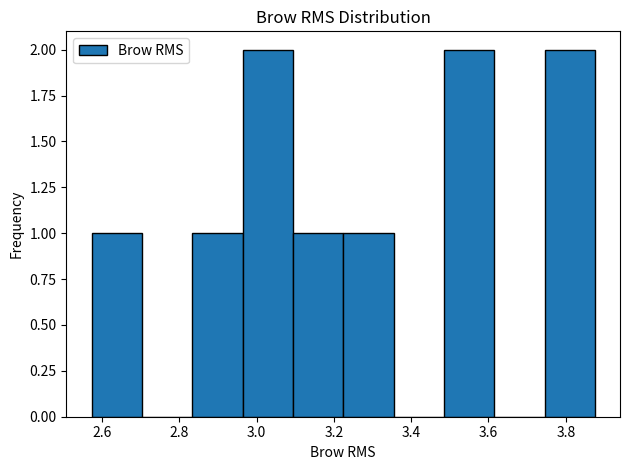

What is the height of the bar covering 3.10 to 3.22 on the x-axis? Neither the bar edges nor the heights are printed on the chart, so give them approximately, as read against the axes.

1